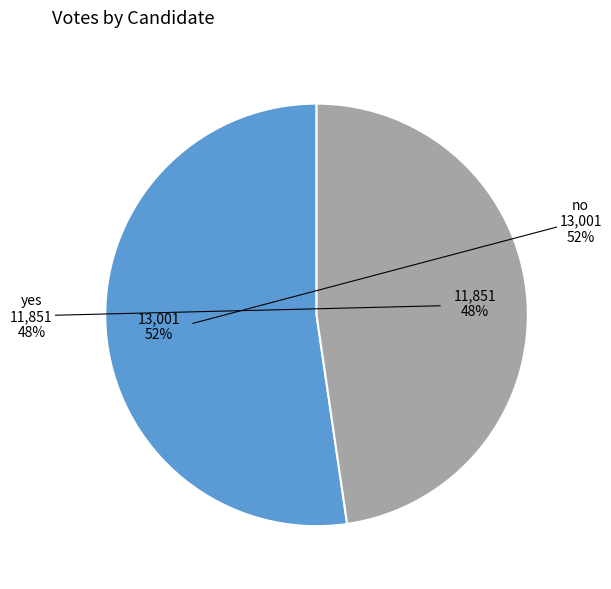

To the nearest percent, what portion does no represent?

52%